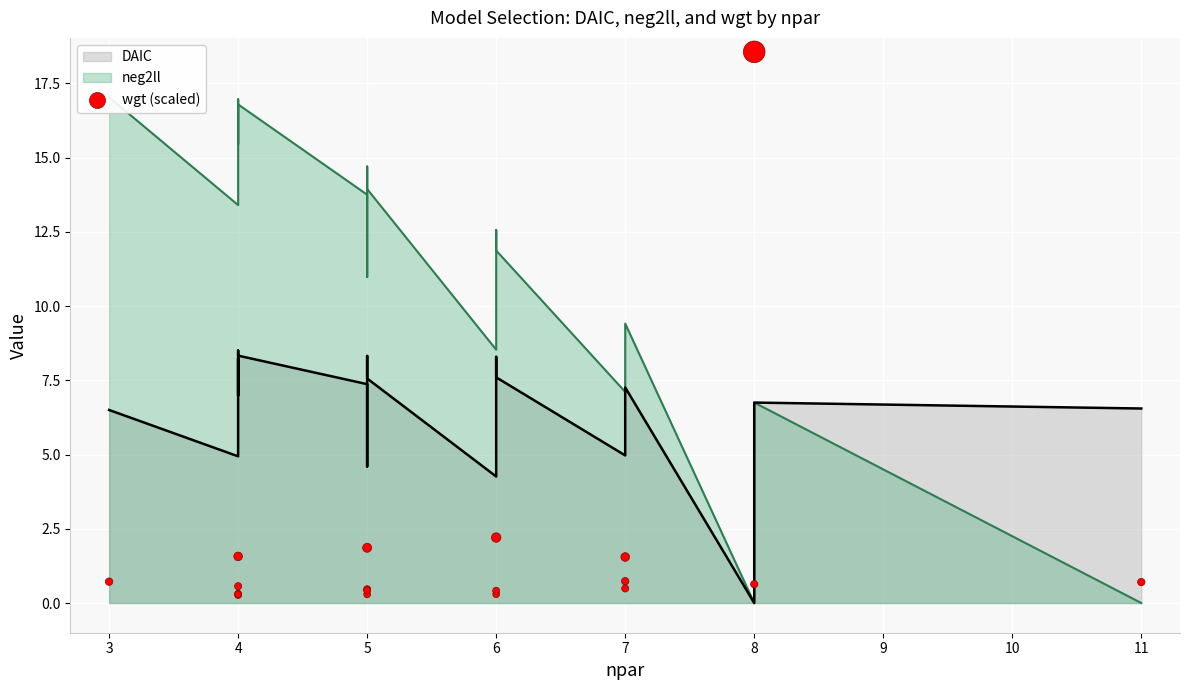

Between 5 and 7, which is larger?

7